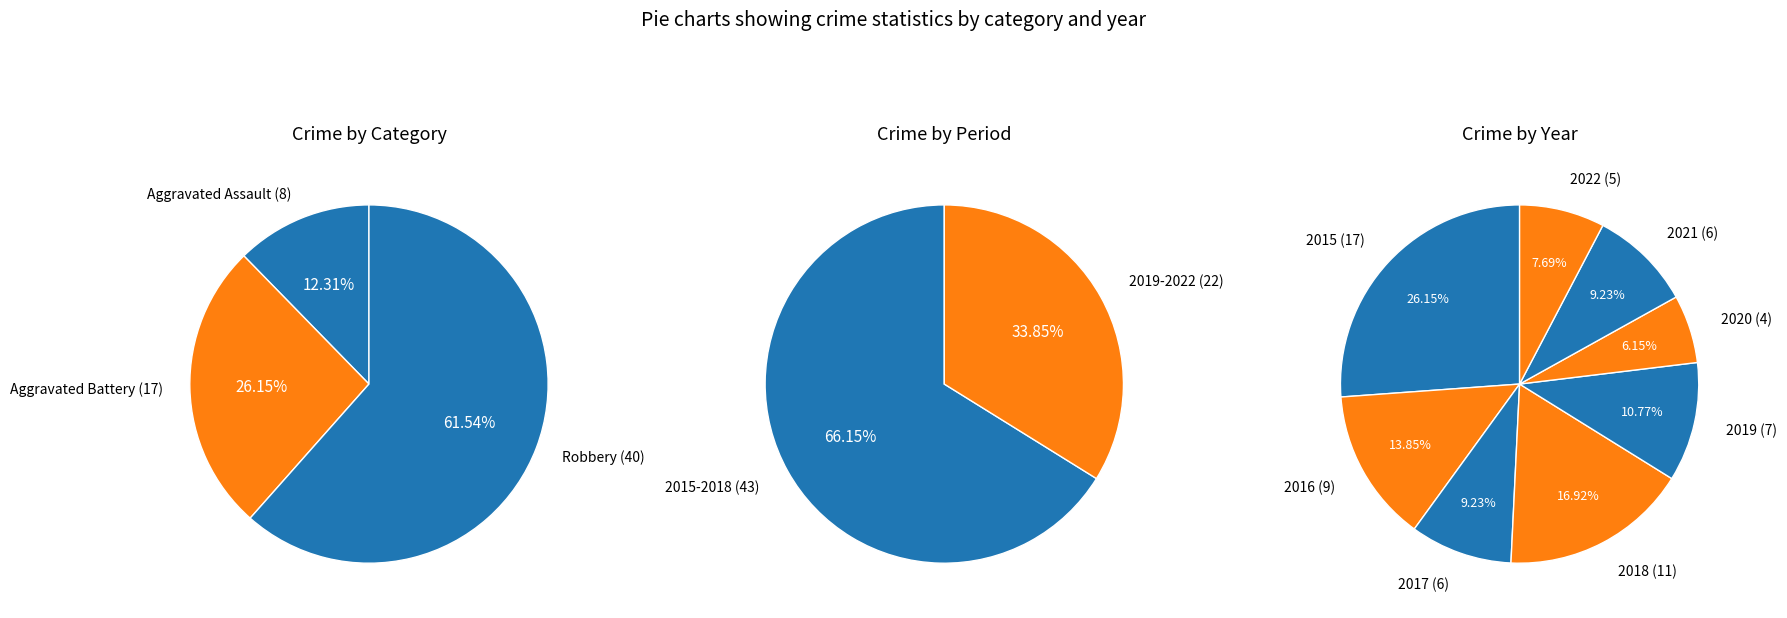

The 5 slice represents 1% of the pie. True or false?

False